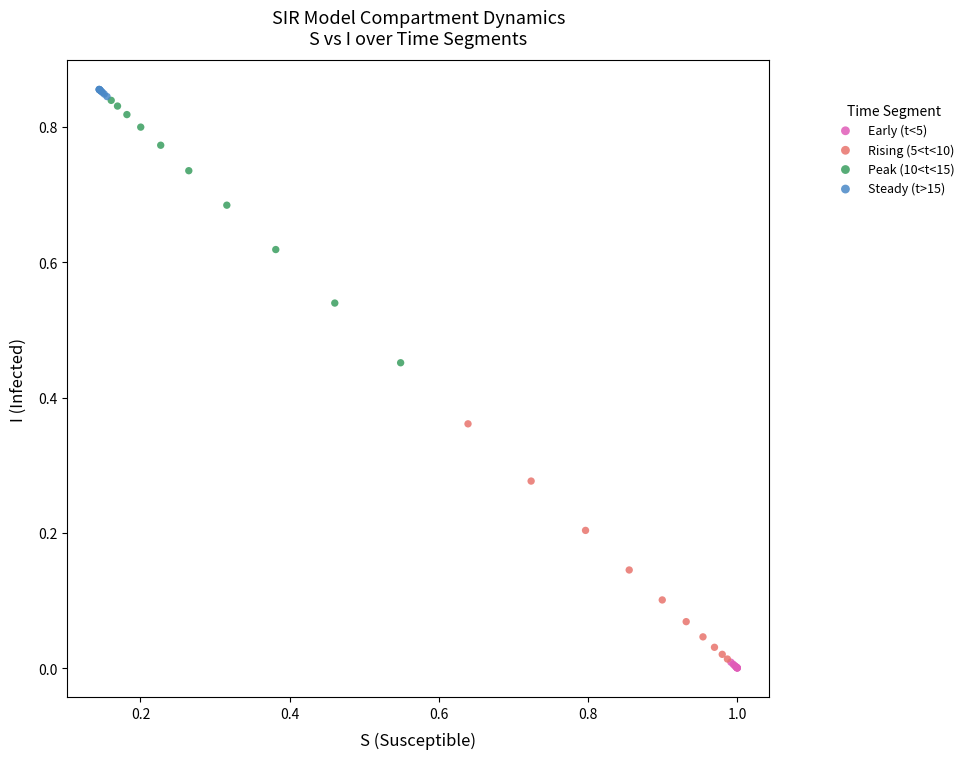

Which series contains the lowest Y value?

Early (t<5)